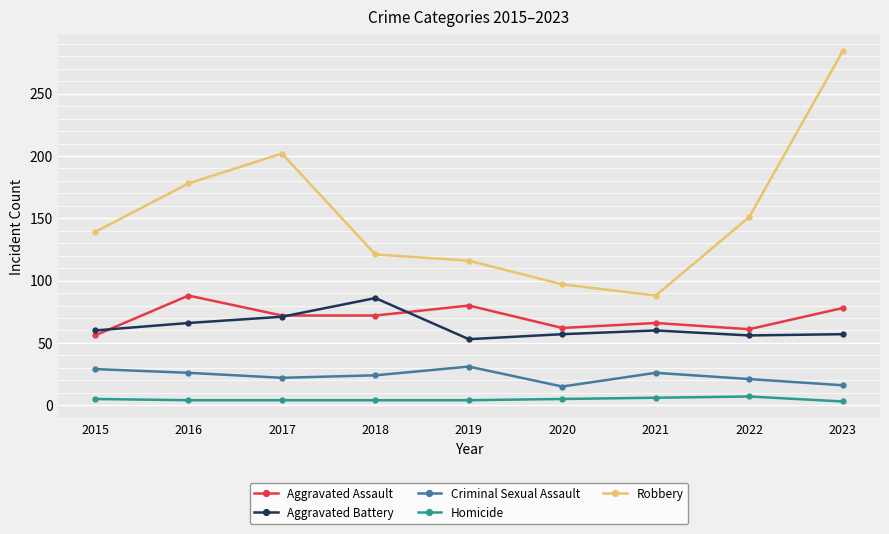

How many data points in Aggravated Battery are less than 60?

4